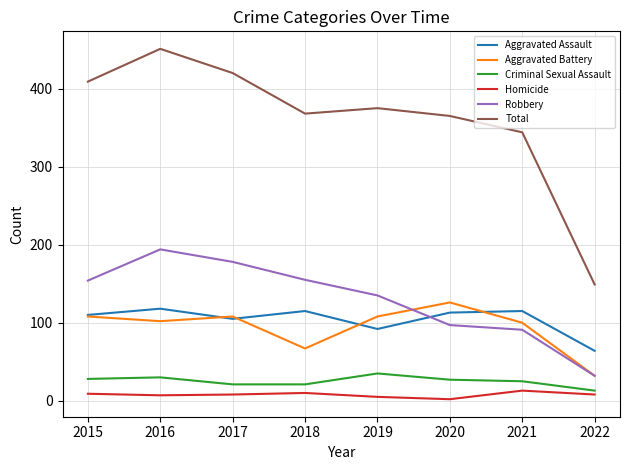

Is the value of Aggravated Battery at 2022 greater than the value of Homicide at 2016?

Yes